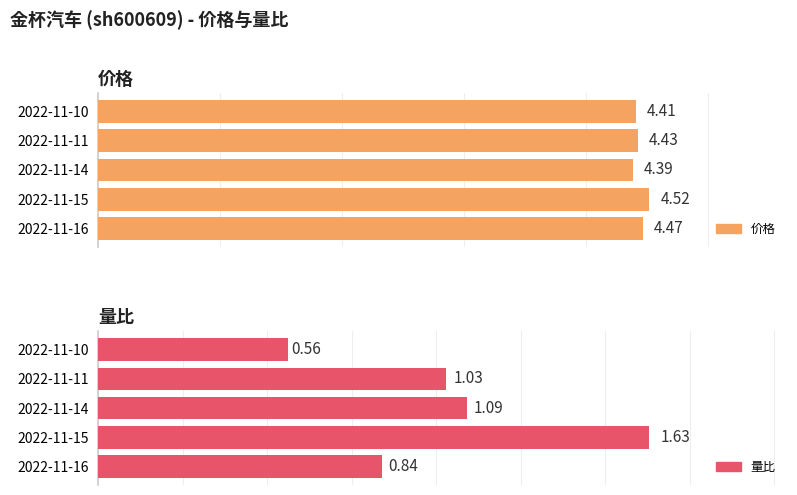

Is it true that 价格 equals 0.9 at 2022-11-16?

False